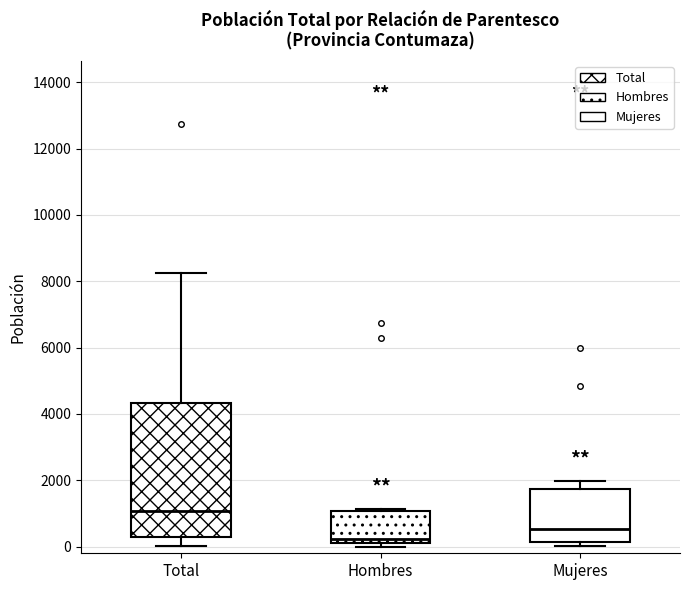

Comparing the boxes themselves (not the whiskers), which one is the tallest?

Total